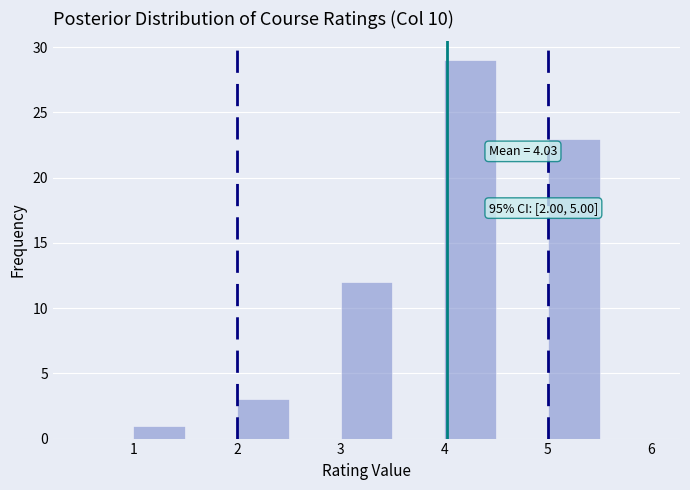

Over which range of the x-axis is the bar tallest?

4.0 to 4.5